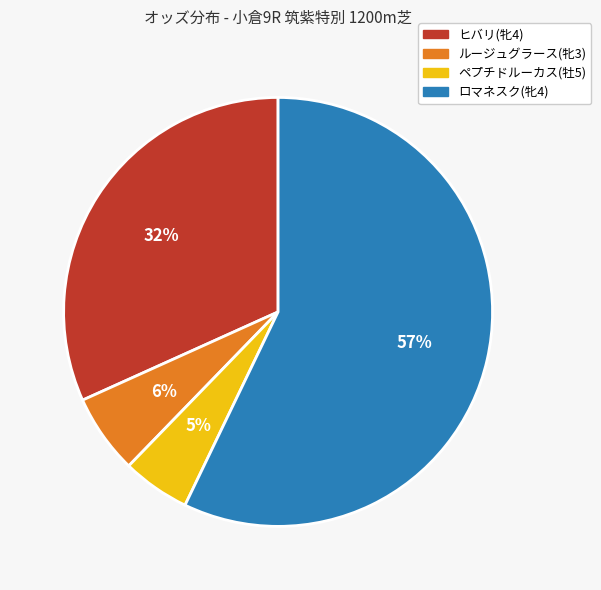

Combined, do ロマネスク(牝4) and ペプチドルーカス(牡5) account for over 50%?

Yes